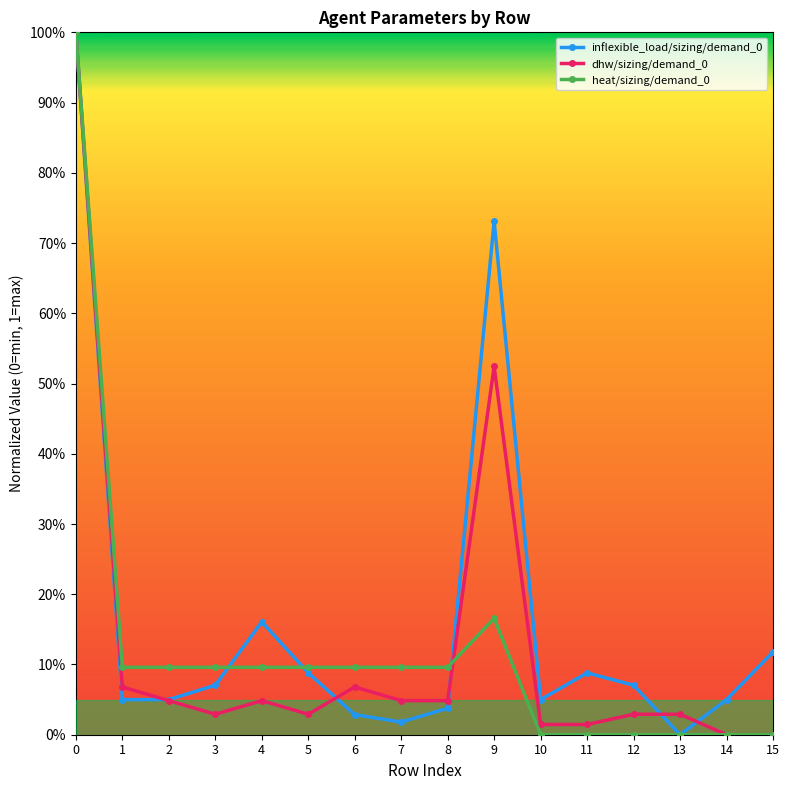

Does the chart have visible grid lines?

No